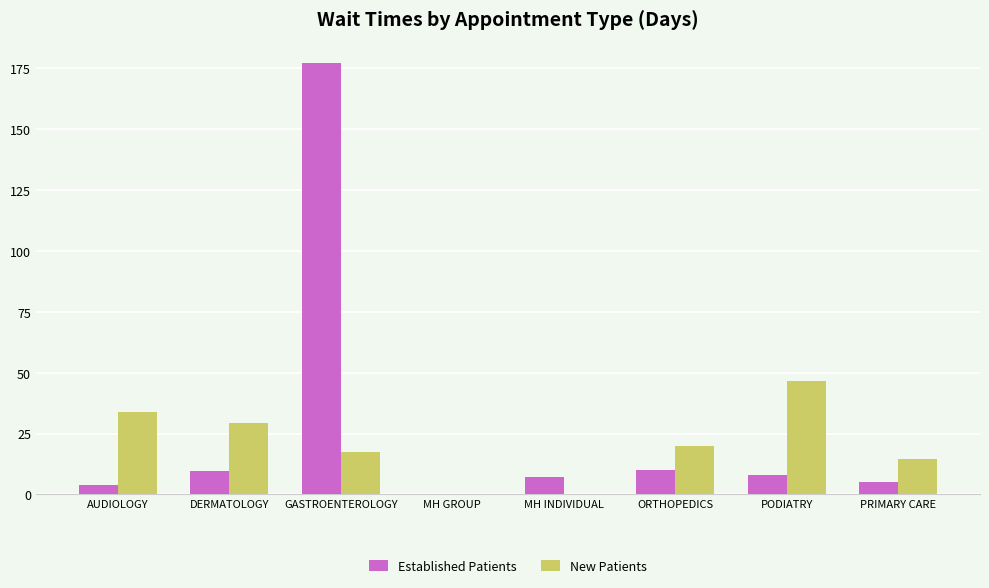

What is the sum of the New Patients values at AUDIOLOGY and ORTHOPEDICS?

53.7